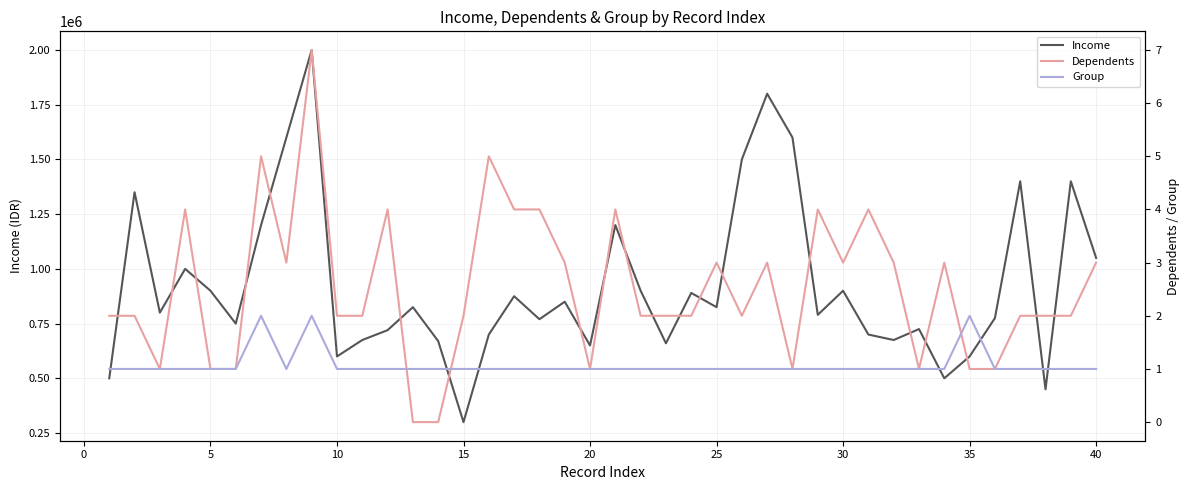

What is the difference between the second highest and minimum values in the Income series?

1500000